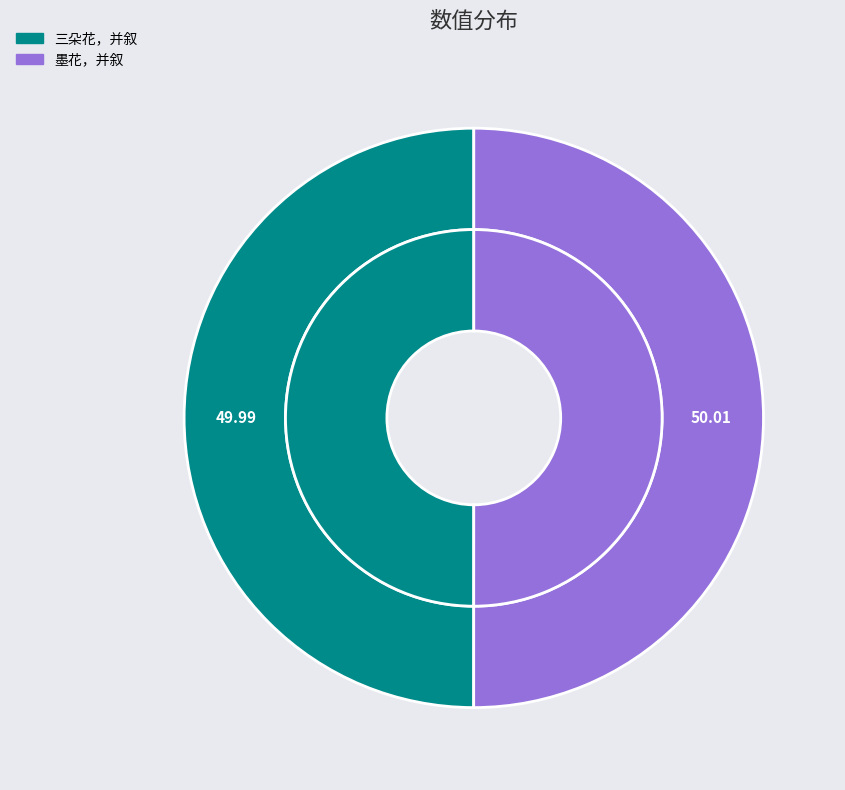

What percentage is NOT represented by 墨花，并叙?

50.0%